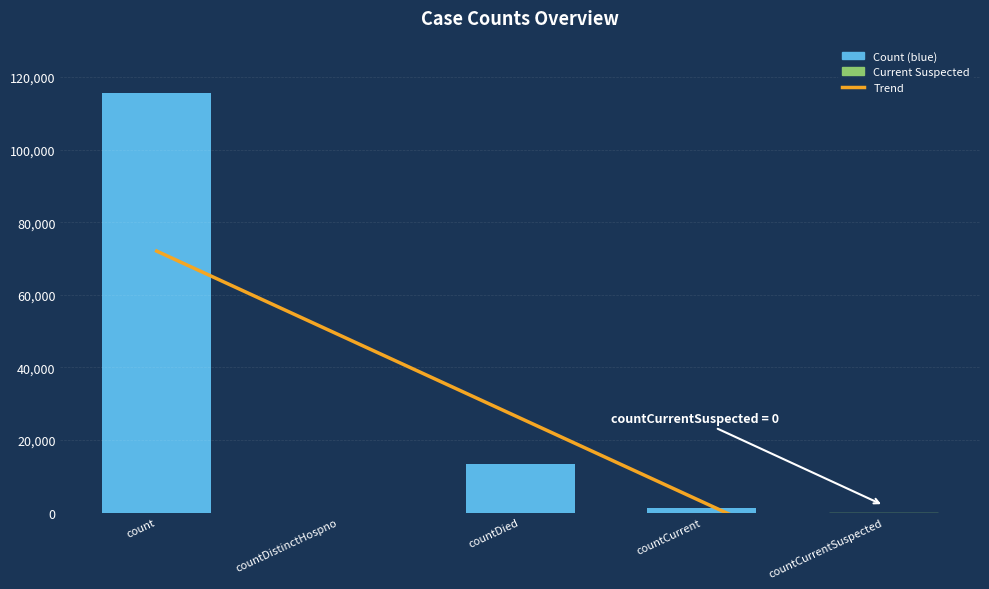

How many values are above zero?

3